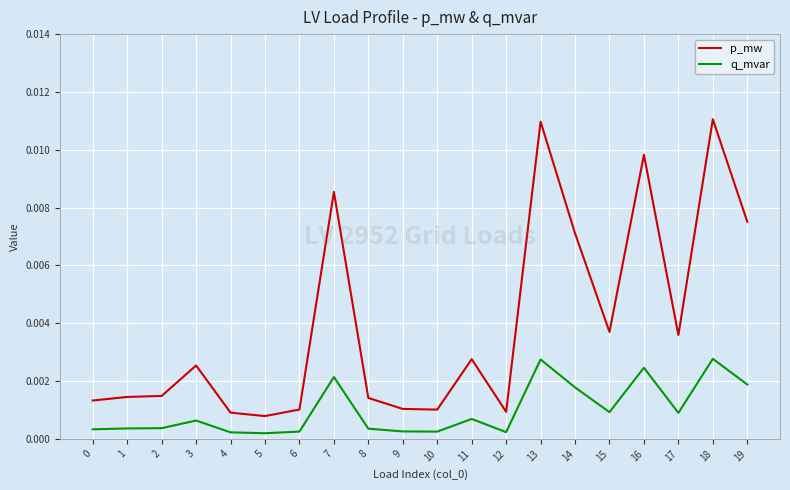

True or false: p_mw and q_mvar intersect in this chart.

False